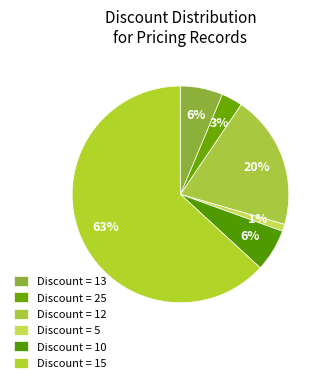

Is there a majority slice in this chart?

Yes